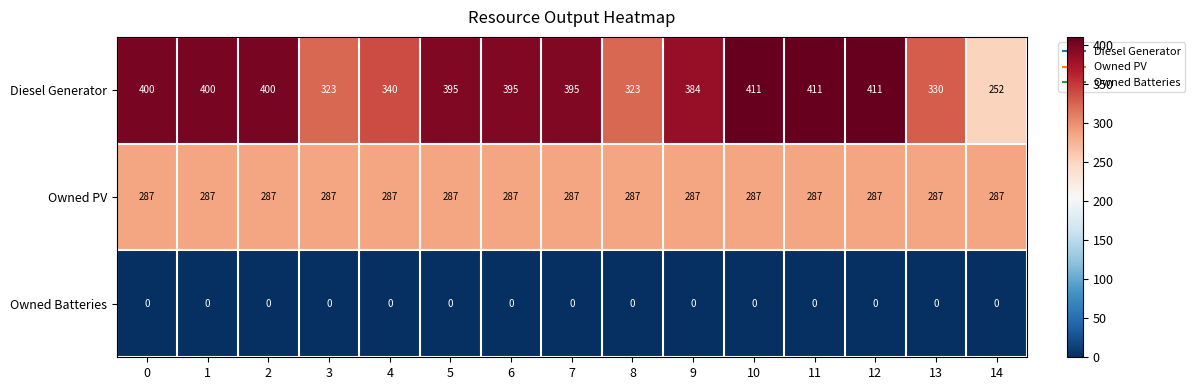

What is the maximum value shown in the chart?

411